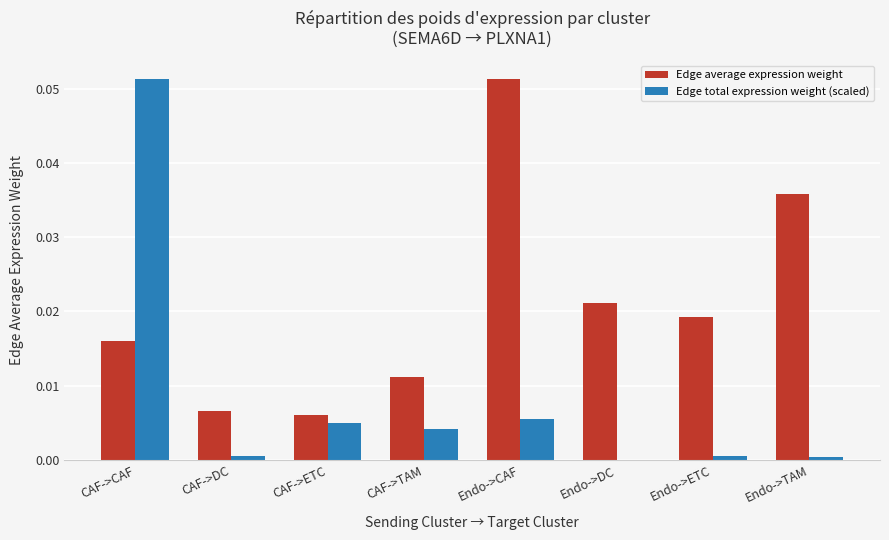

The Edge total expression weight (scaled) series shows 0.0 at CAF->ETC. True or false?

True